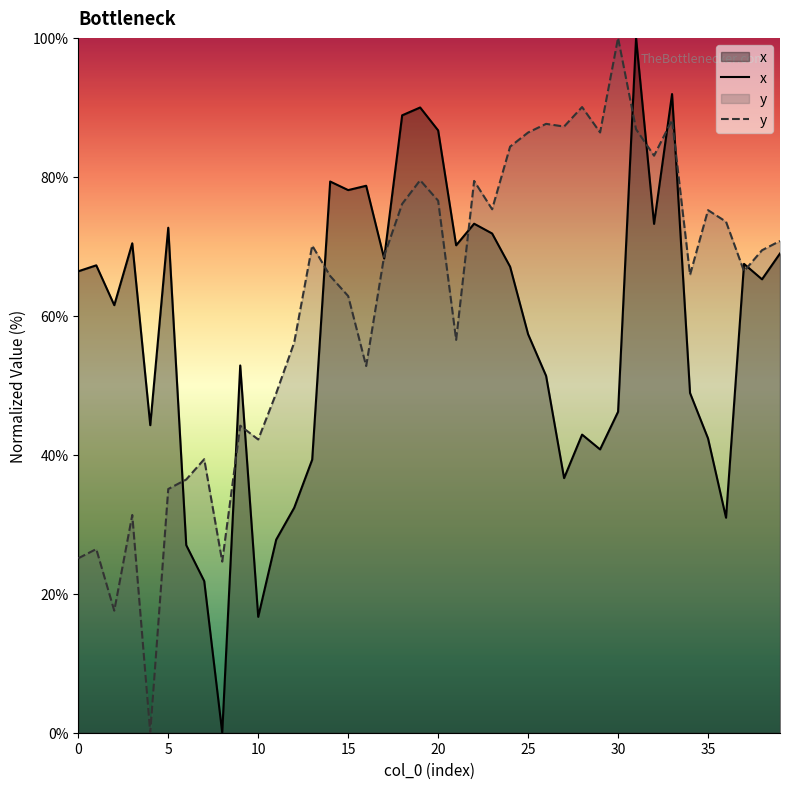

The value of y at 16 is 75.0. True or false?

False